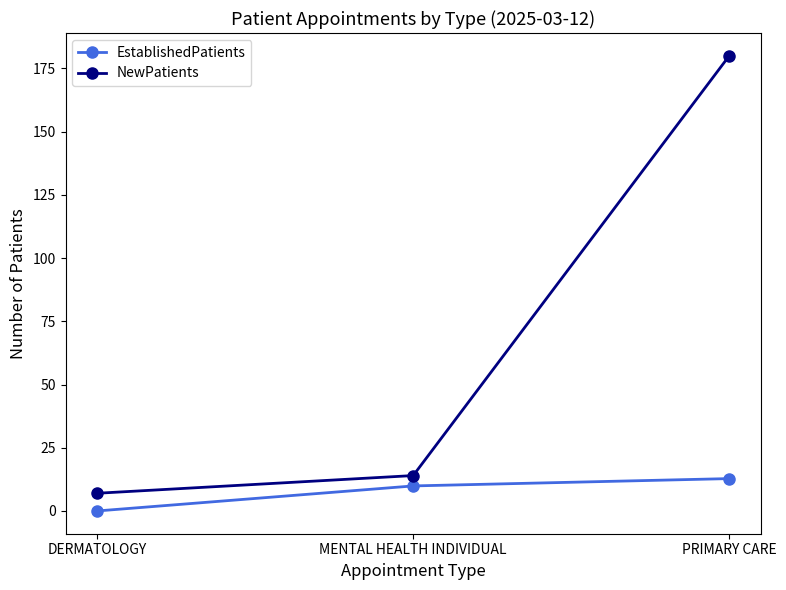

Reading left to right, what are all the values shown in this chart?

EstablishedPatients: 0.0	9.9	12.8
NewPatients: 7.0	14.0	180.0